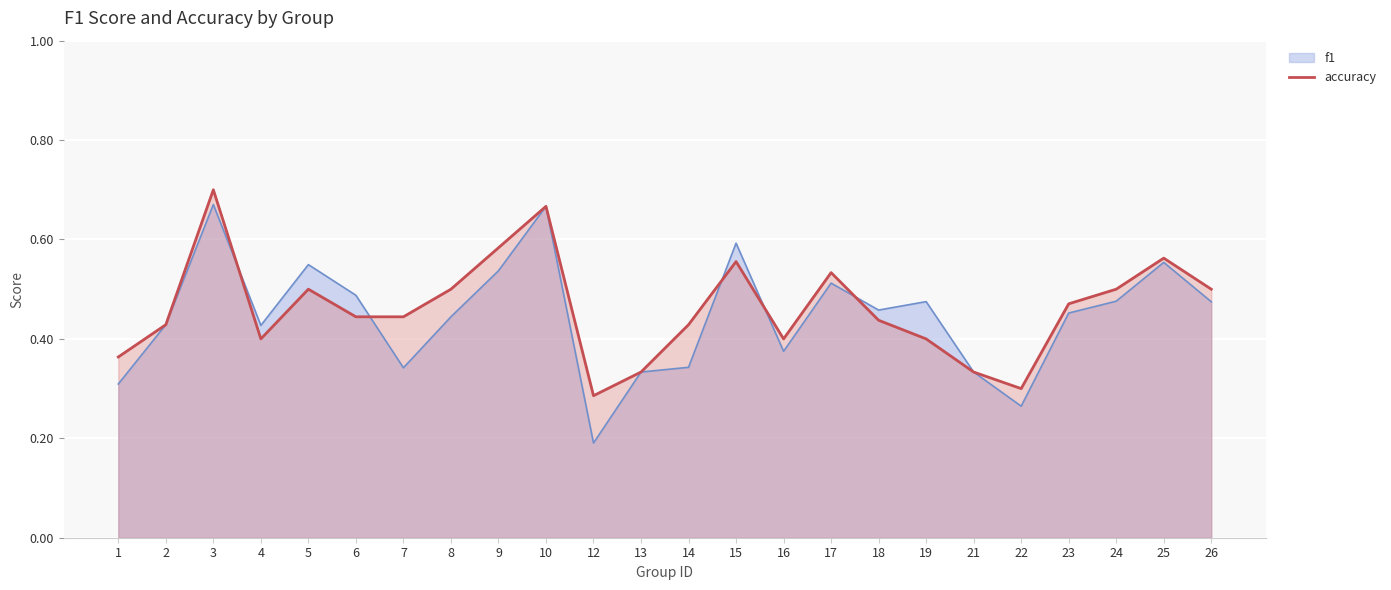

List the labels in order of value, smallest first.

12, 22, 13, 21, 1, 4, 16, 19, 2, 14, 18, 6, 7, 23, 5, 8, 24, 26, 17, 15, 25, 9, 10, 3